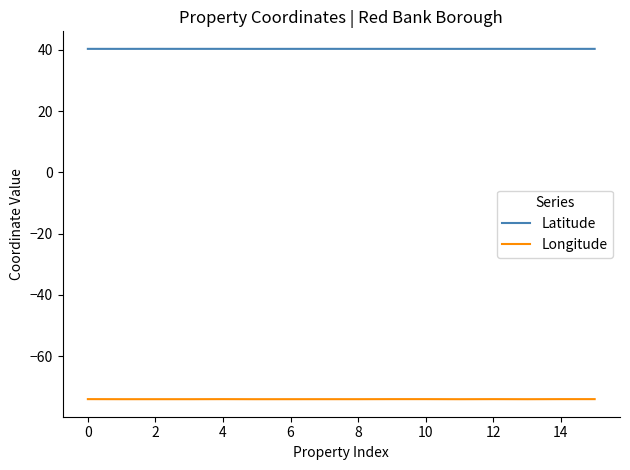

Which series has the widest spread of values?

Longitude